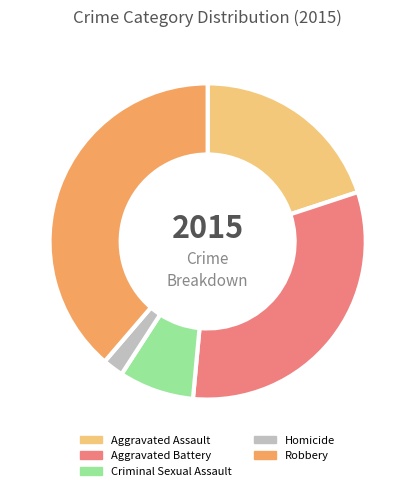

True or false: Homicide accounts for 2% of the total.

True